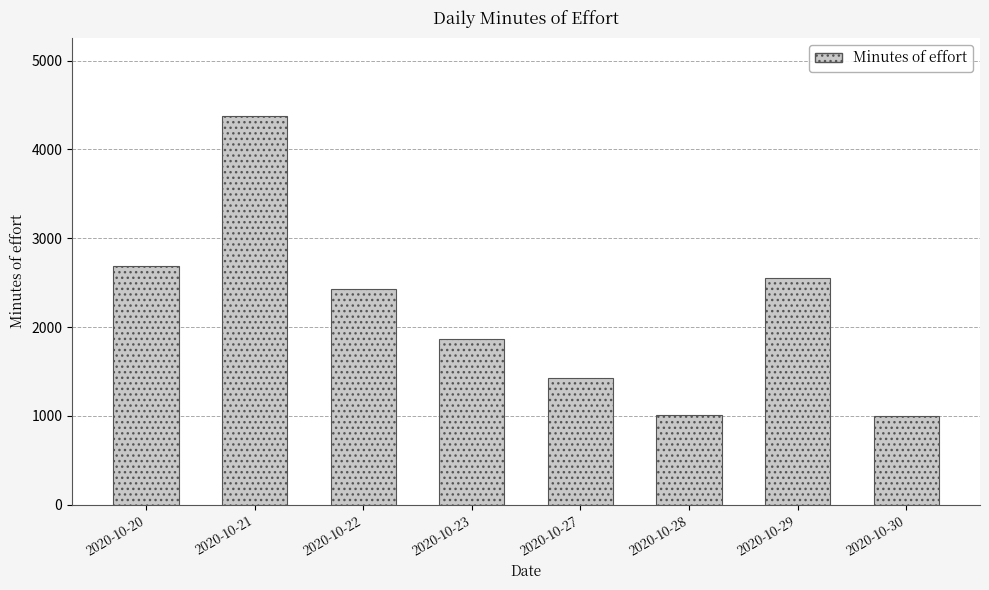

What is the difference between the values at 2020-10-23 and 2020-10-30?

857.0